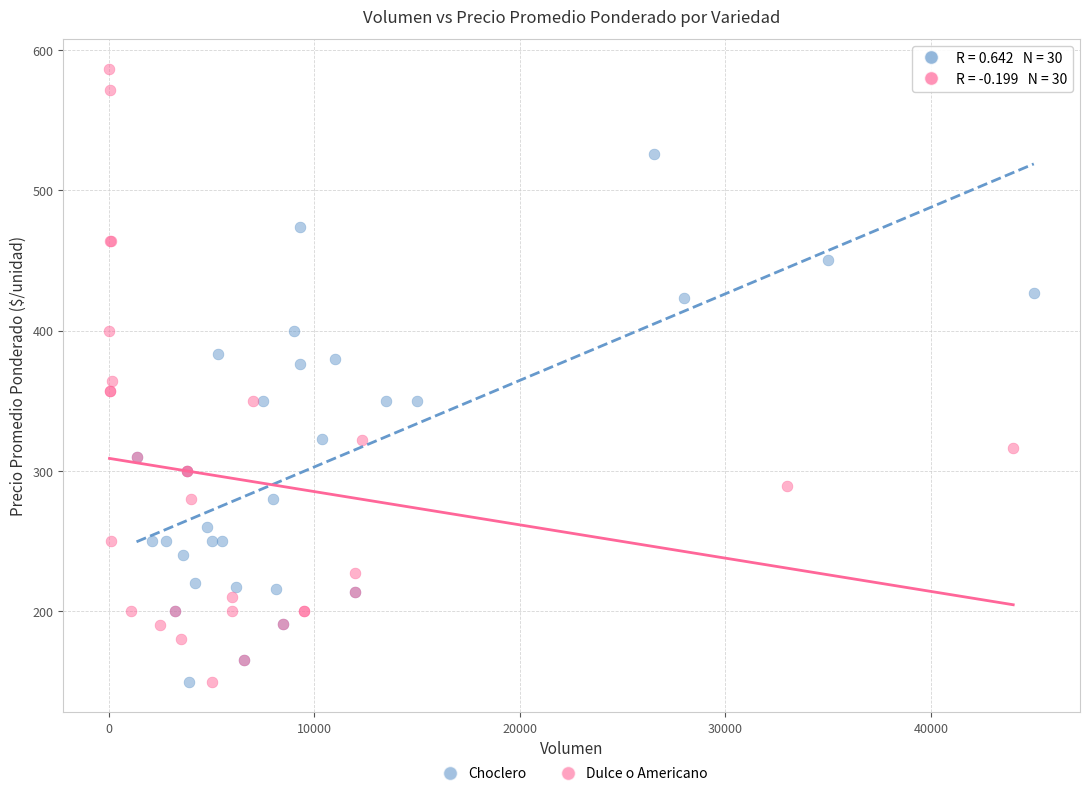

Which series has the widest spread of Y values?

Dulce o Americano